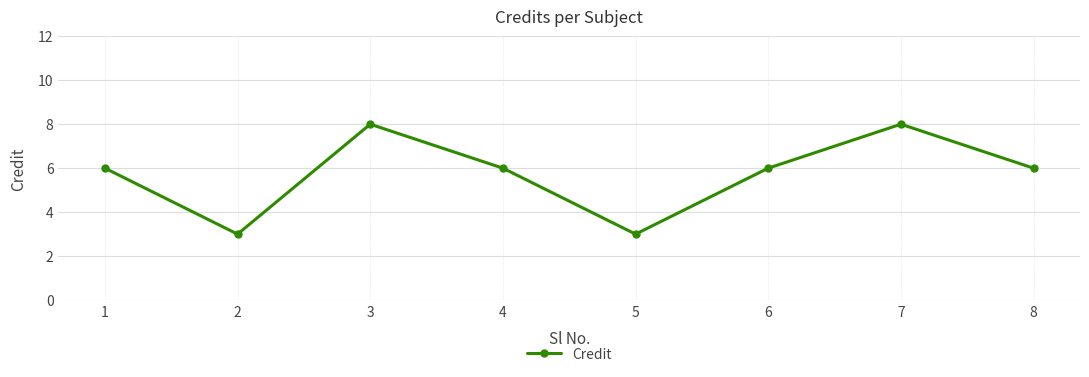

Approximately how many times larger is the value at 7 compared to 5?

2.7